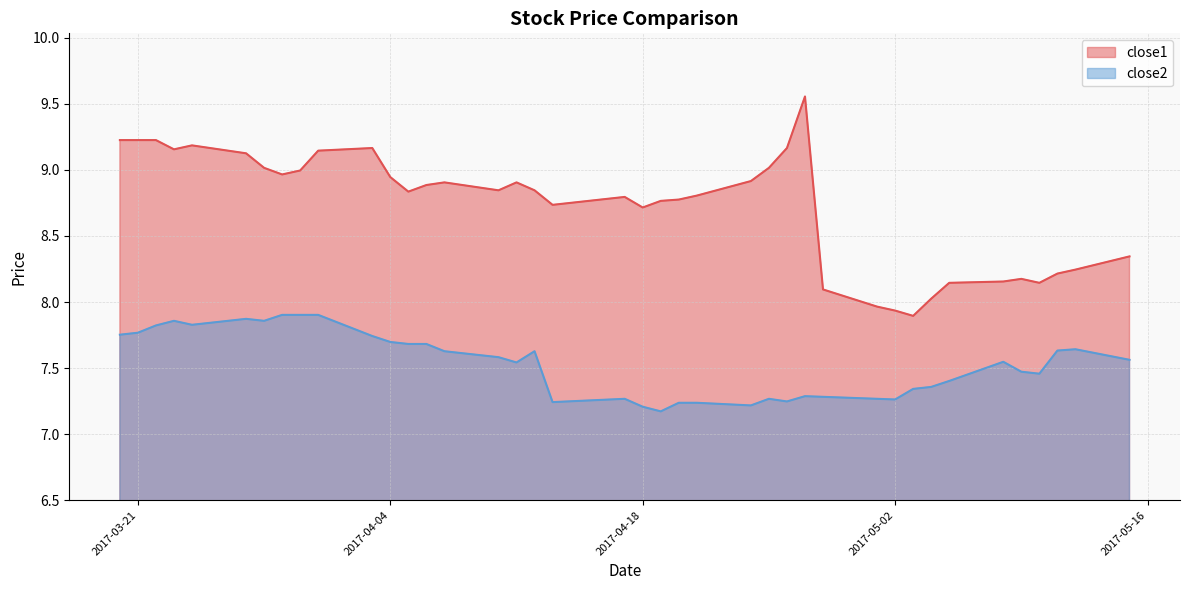

The close1 series shows 15.5 at 2017-04-12. True or false?

False